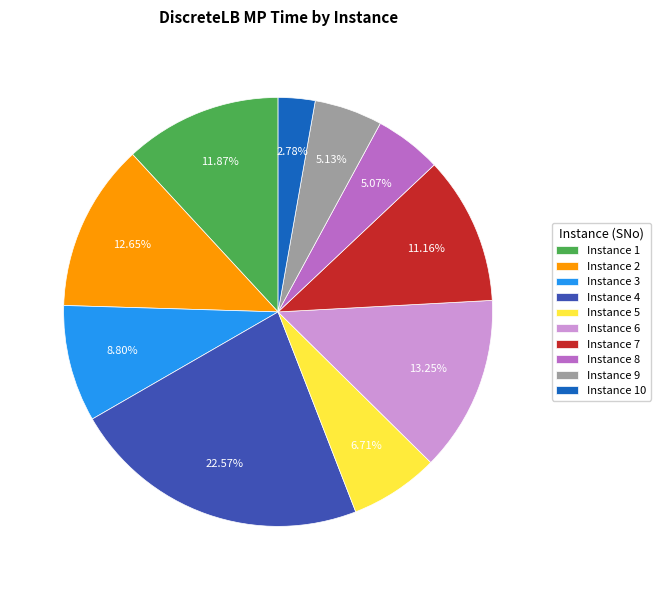

Does any single category account for the majority?

No